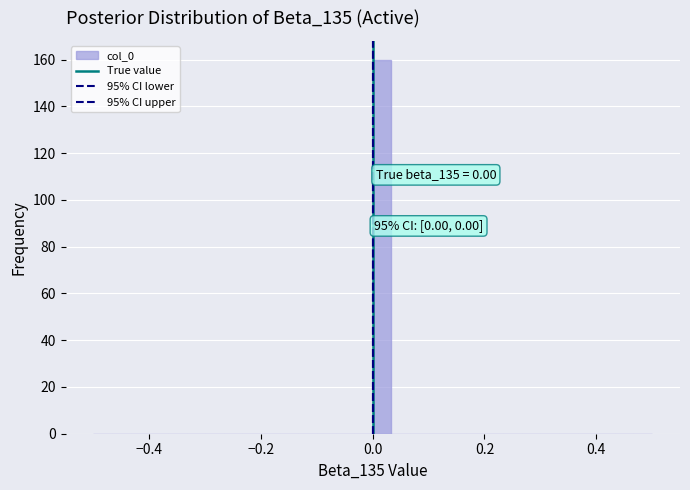

Around what value on the x-axis is the tallest bar? Give the approximate position of its centre, as read against the axis.

0.02